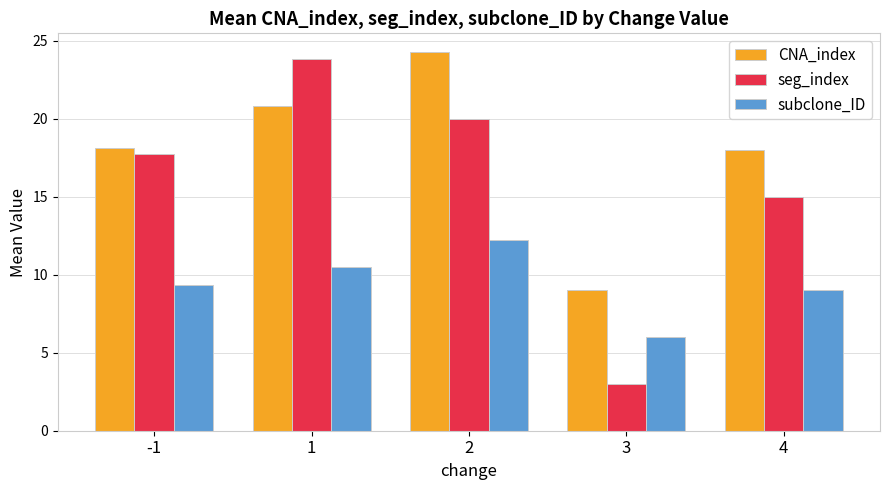

Rank the categories by seg_index value from highest to lowest.

1, 2, -1, 4, 3